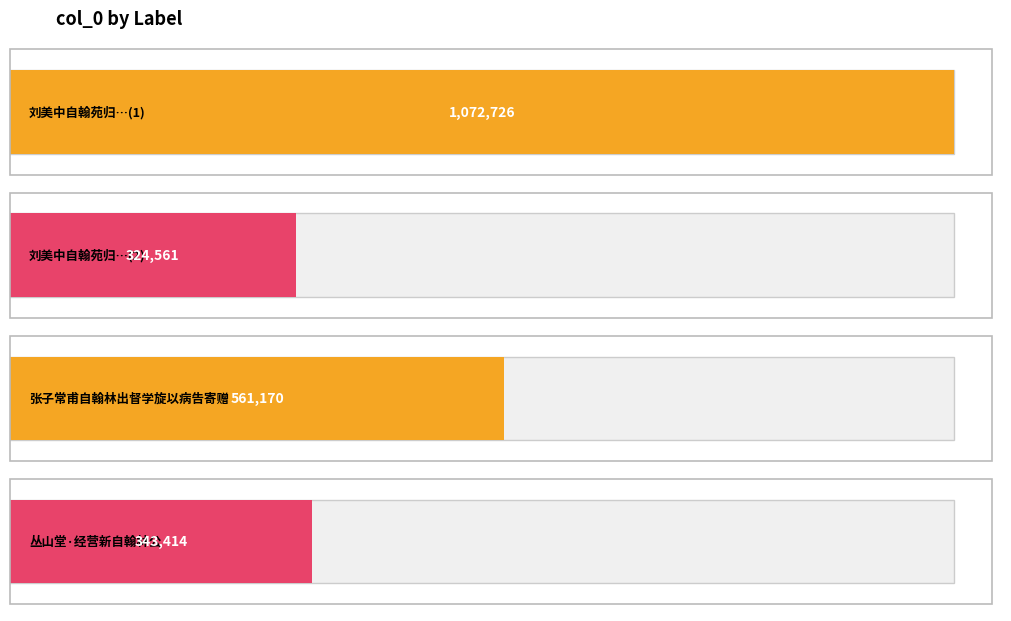

Where is the data nearest to the value 698643?

张子常甫自翰林出督学旋以病告寄赠